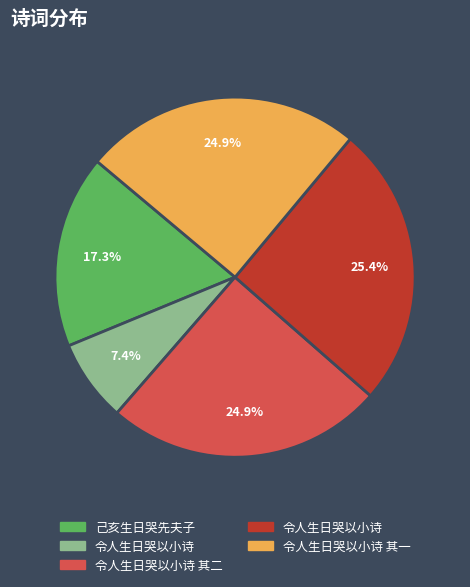

Is there any slice that represents more than half of the pie?

No